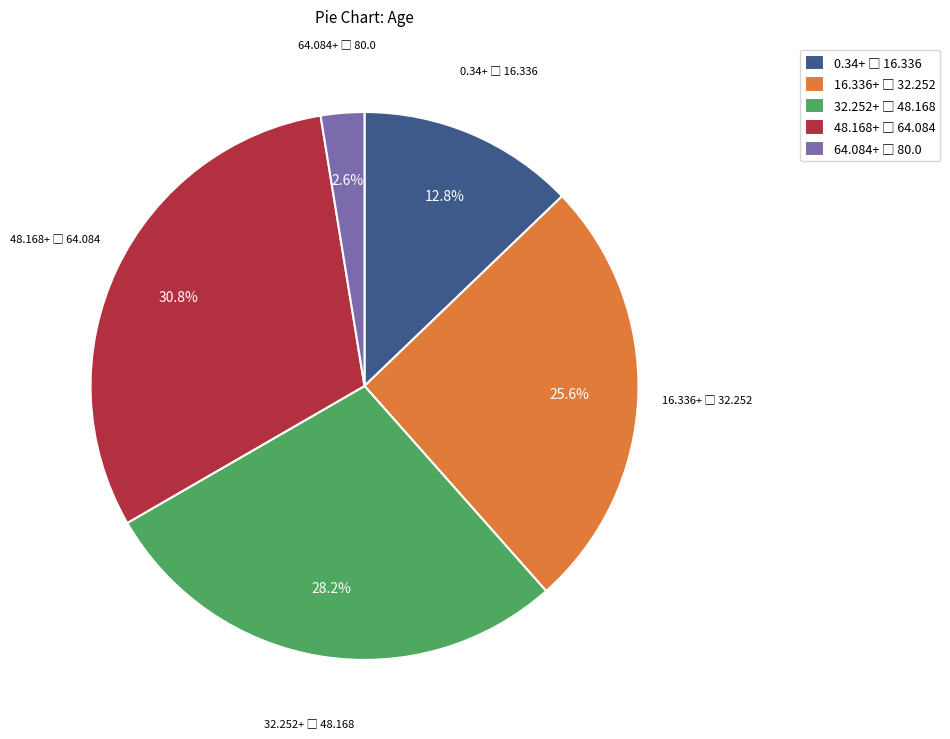

Is there any slice that represents more than half of the pie?

No